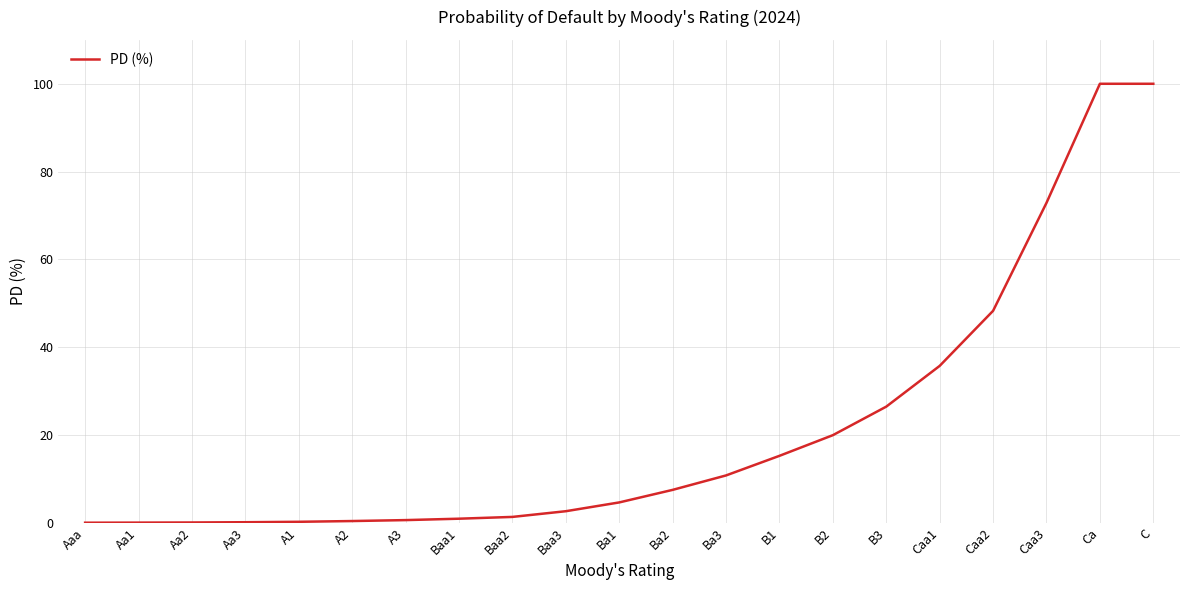

True or false: the data shows 0.6 at A3.

True